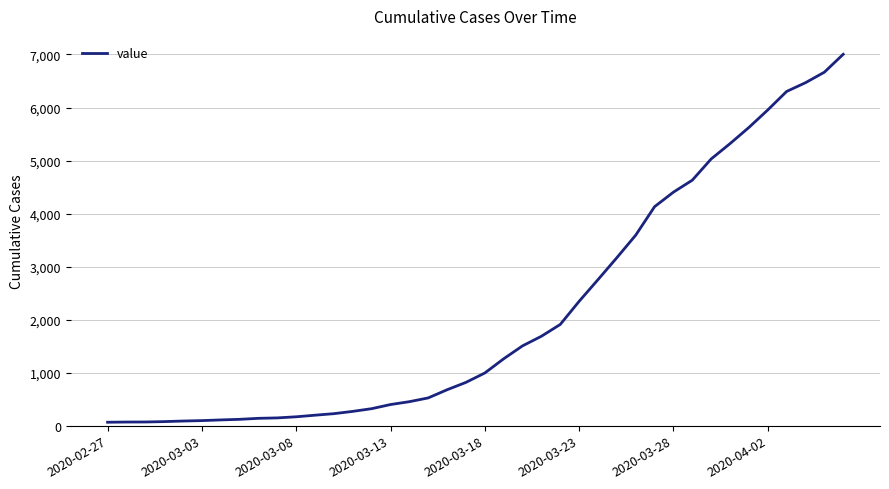

What is the maximum value shown in the chart?

7004